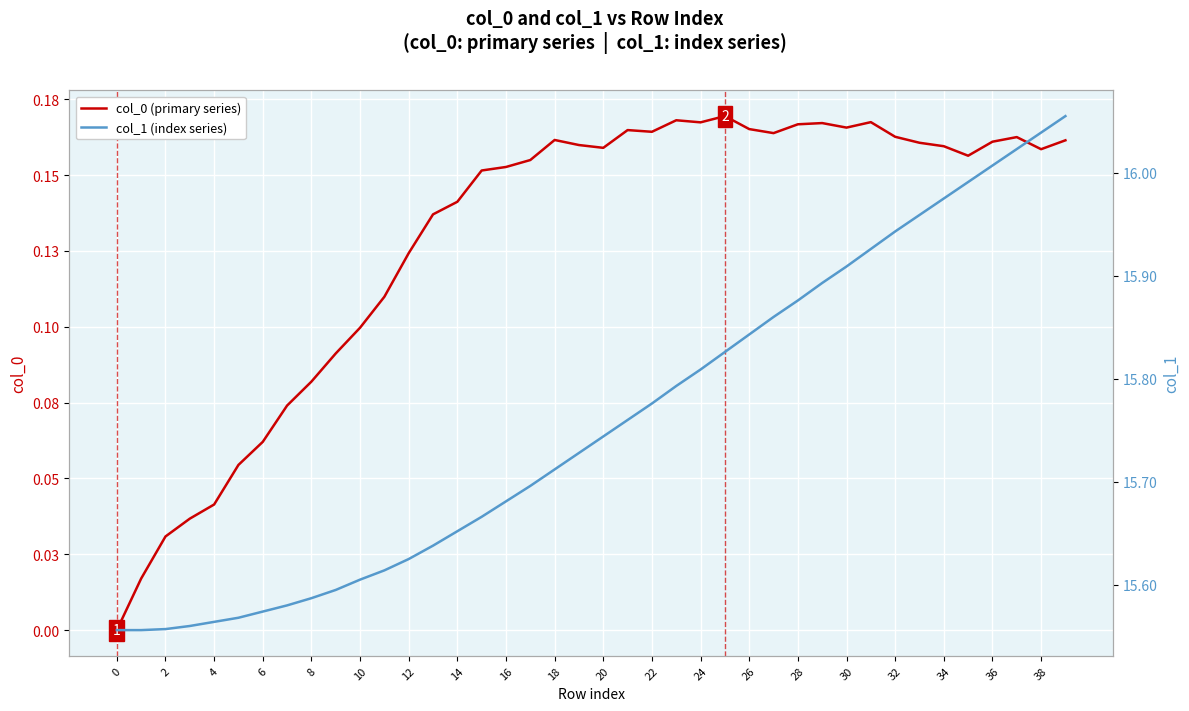

How many lines are shown in the chart?

2